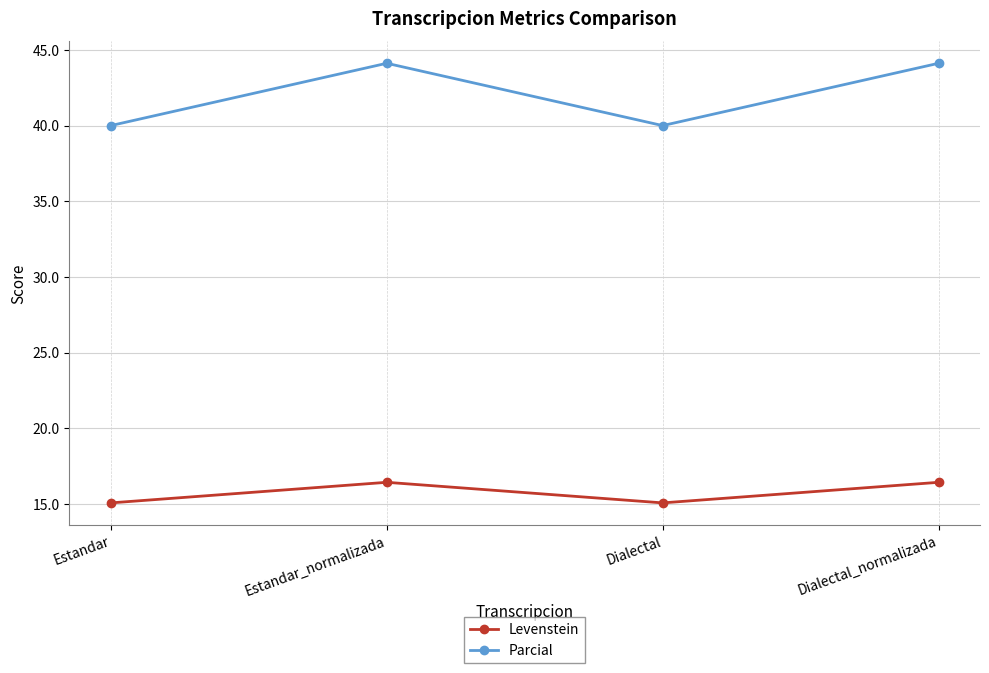

List the series in order of their overall mean, highest first.

Parcial, Levenstein